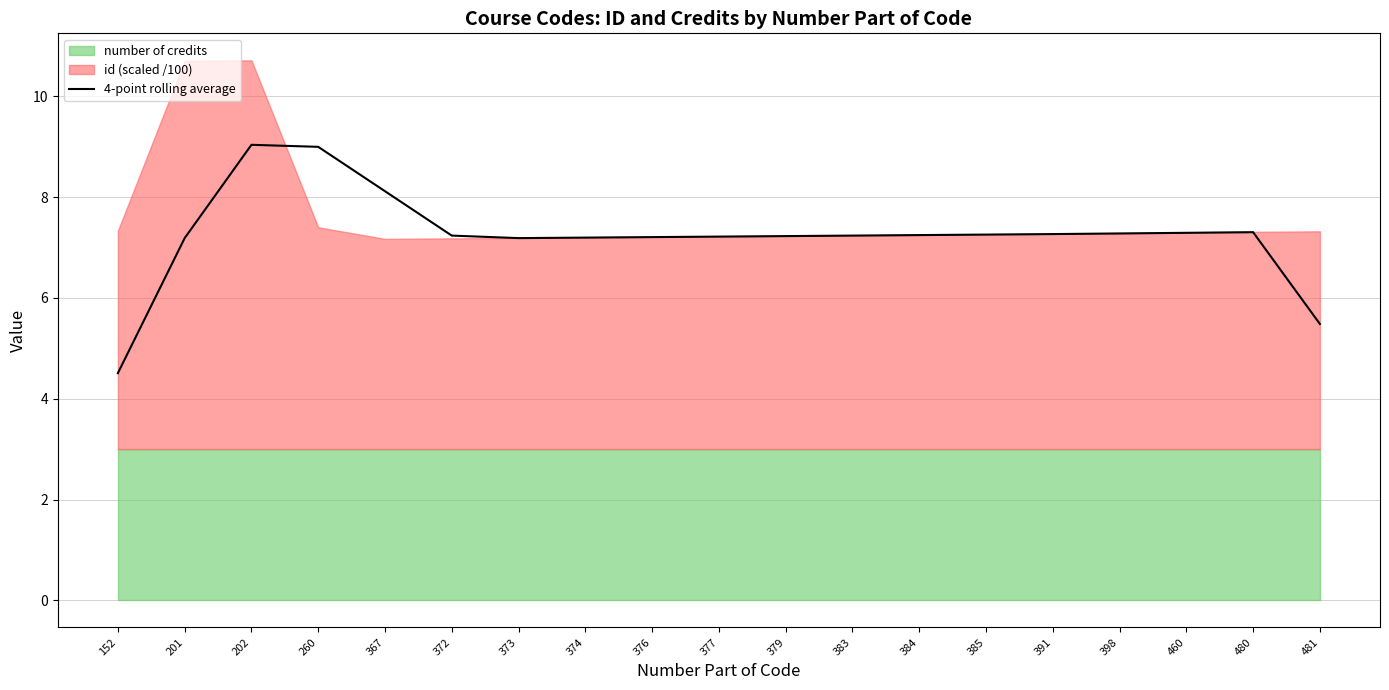

At which category does the chart reach its minimum across all series?

152